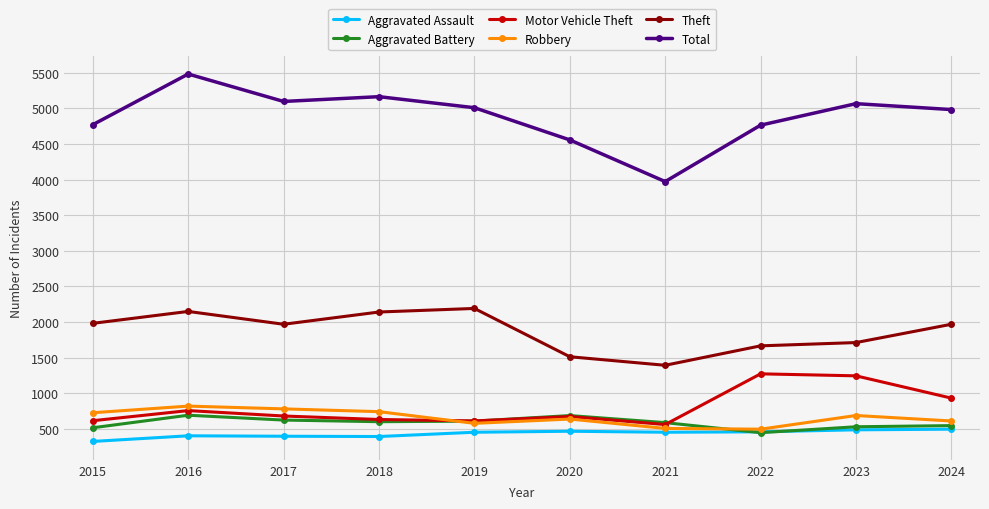

What is the maximum value for Theft?

2190